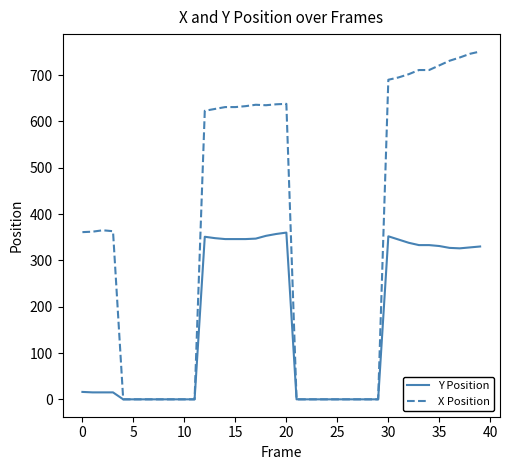

Which series has the largest range (max minus min)?

X Position